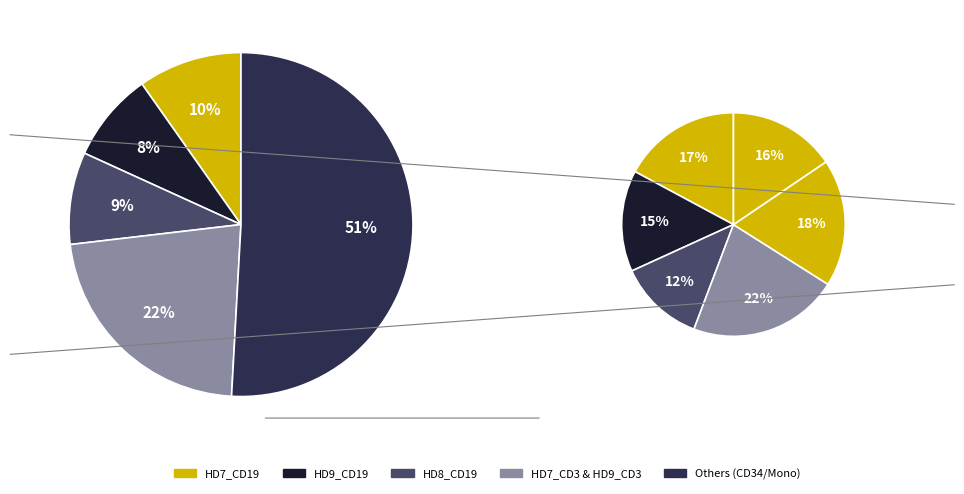

Does any single category account for the majority?

No